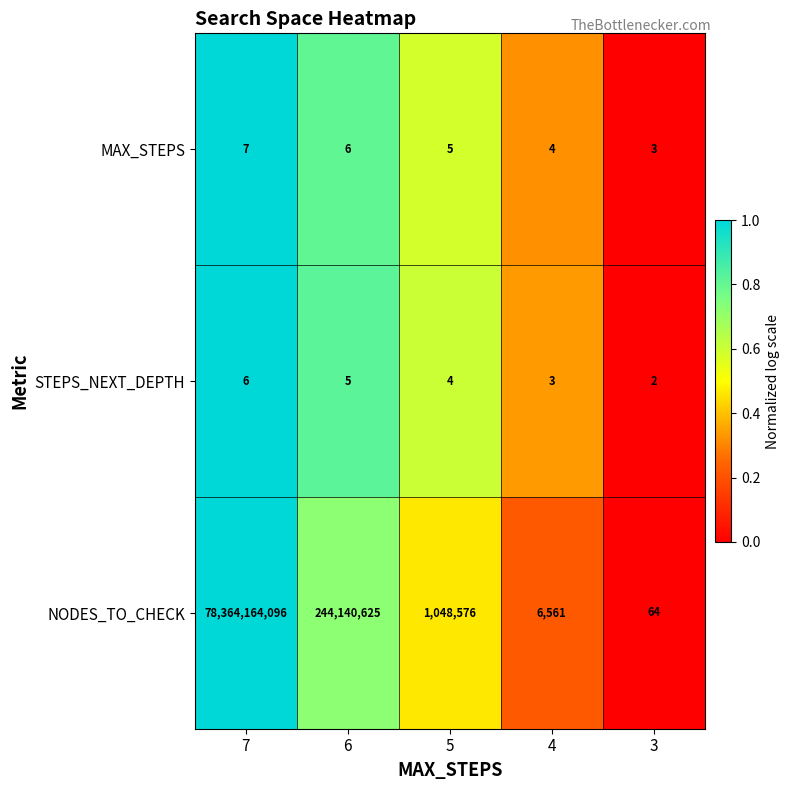

What is the difference between the MAX_STEPS values at 4 and 7?

3